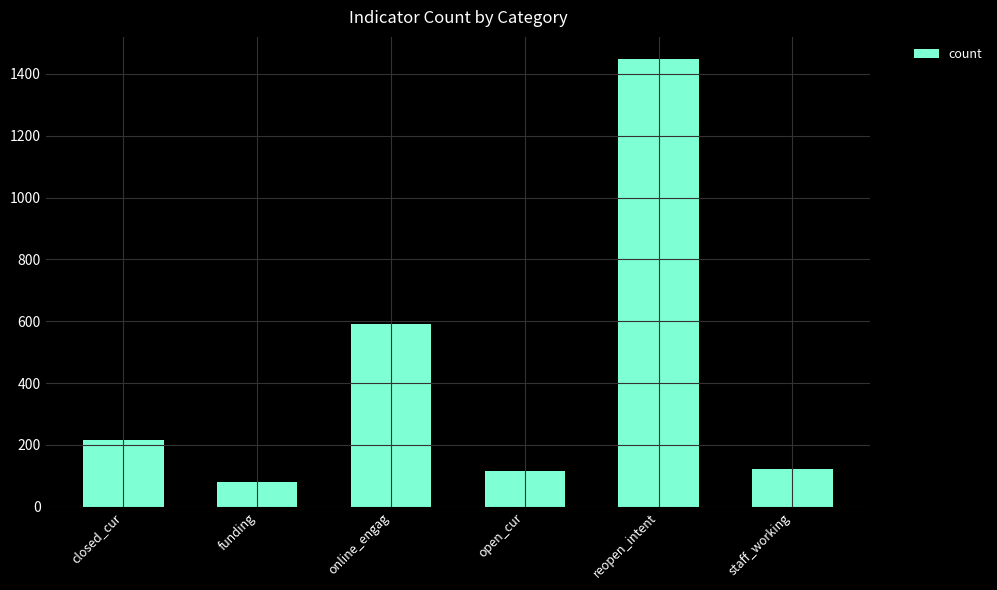

What is the greatest value displayed?

1447